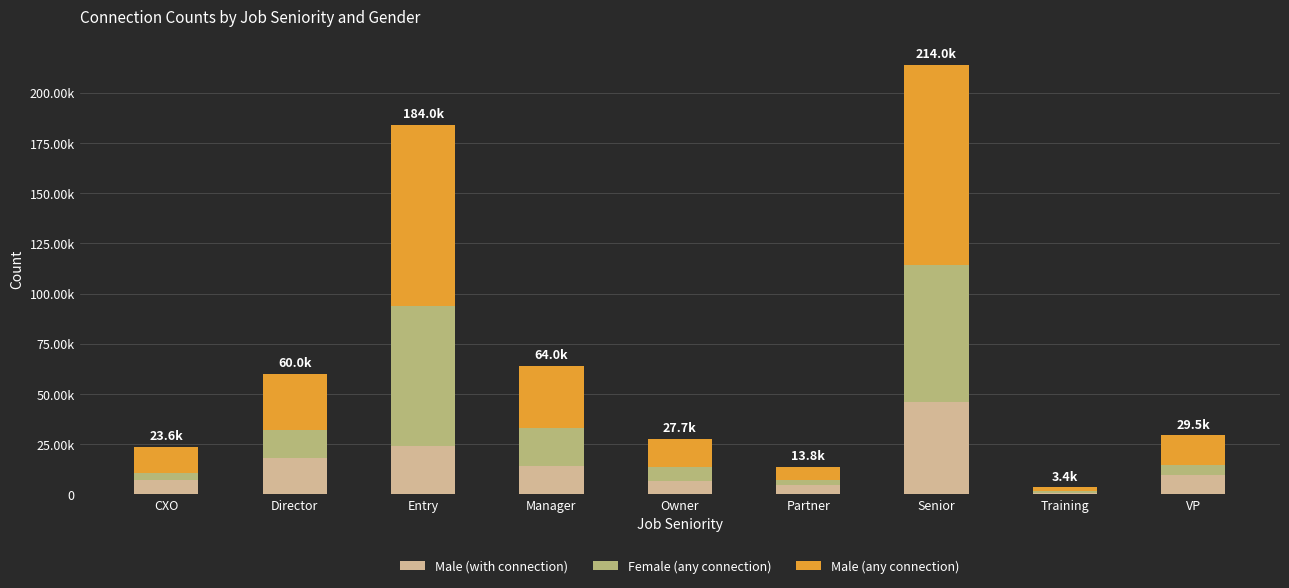

What is the difference between the maximum and minimum values in the Male (any connection) series?

98300